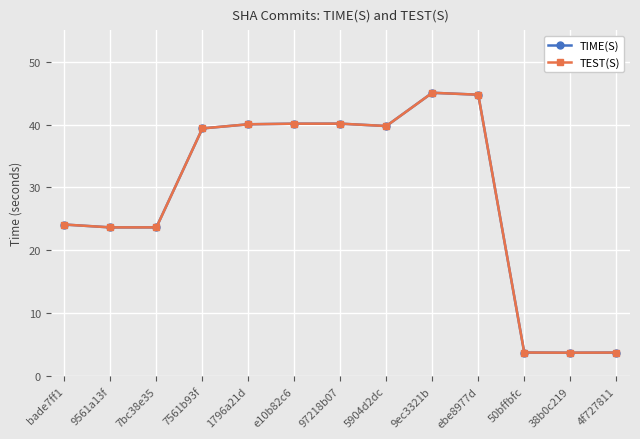

What is the label of the 1st point from the left?

bade7ff1